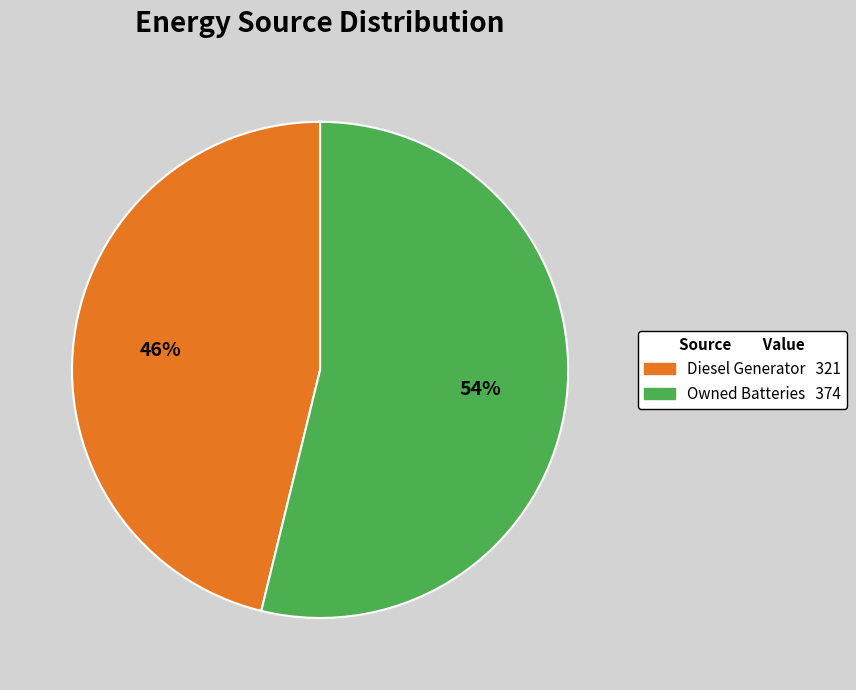

Count the number of slices in the pie.

2